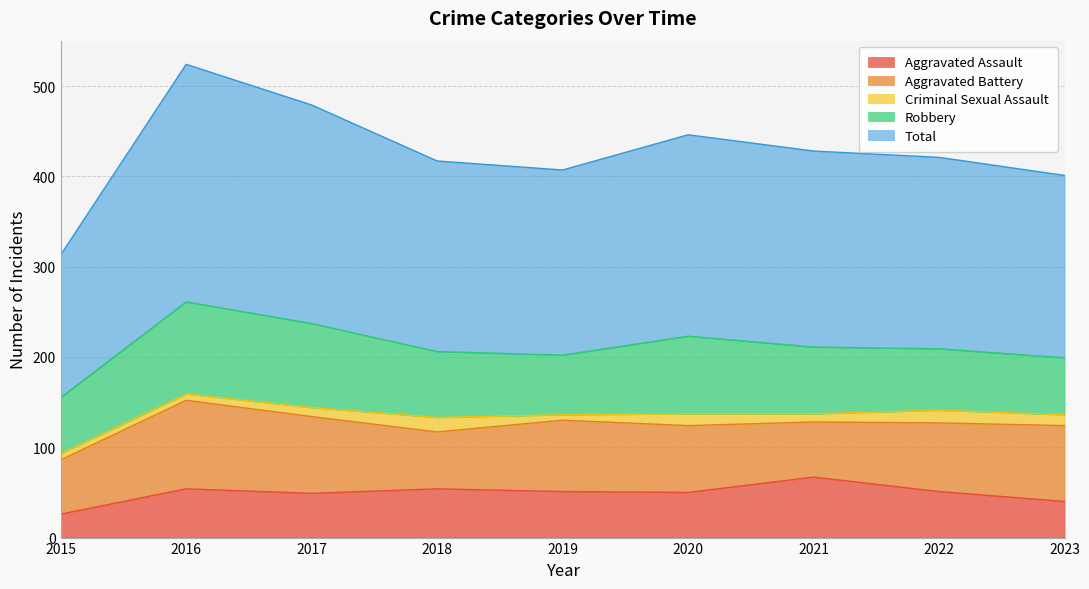

What is the difference between the Total values at 2022 and 2021?

5